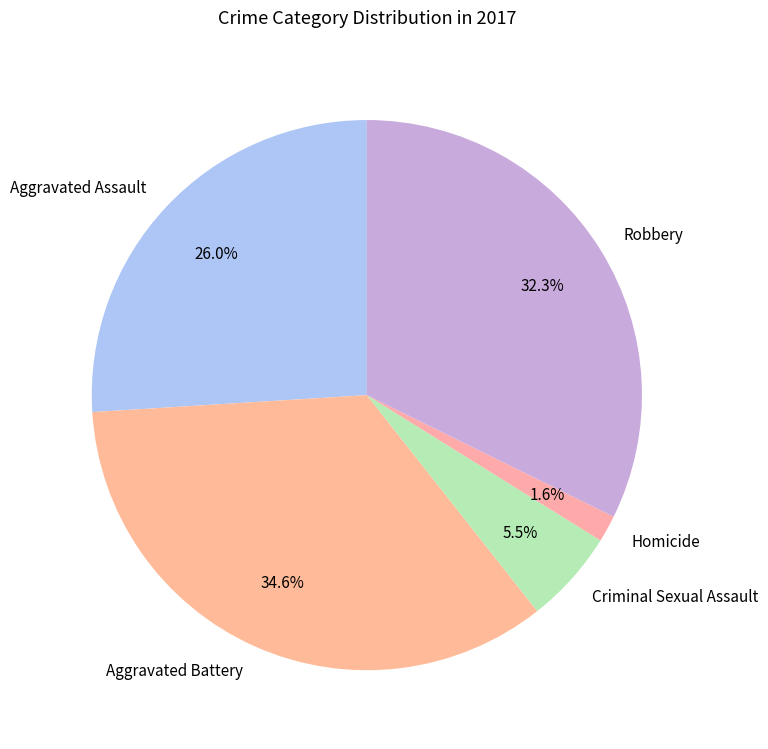

True or false: Homicide accounts for 2% of the total.

True